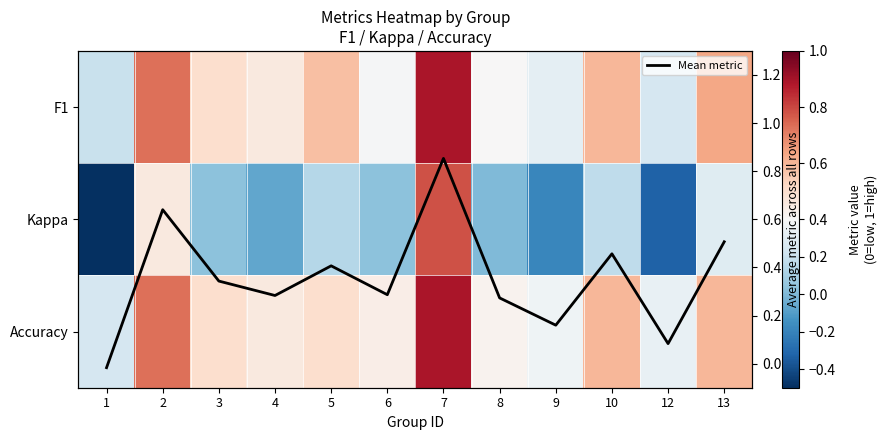

What is the approximate value of F1 at 5?

0.6